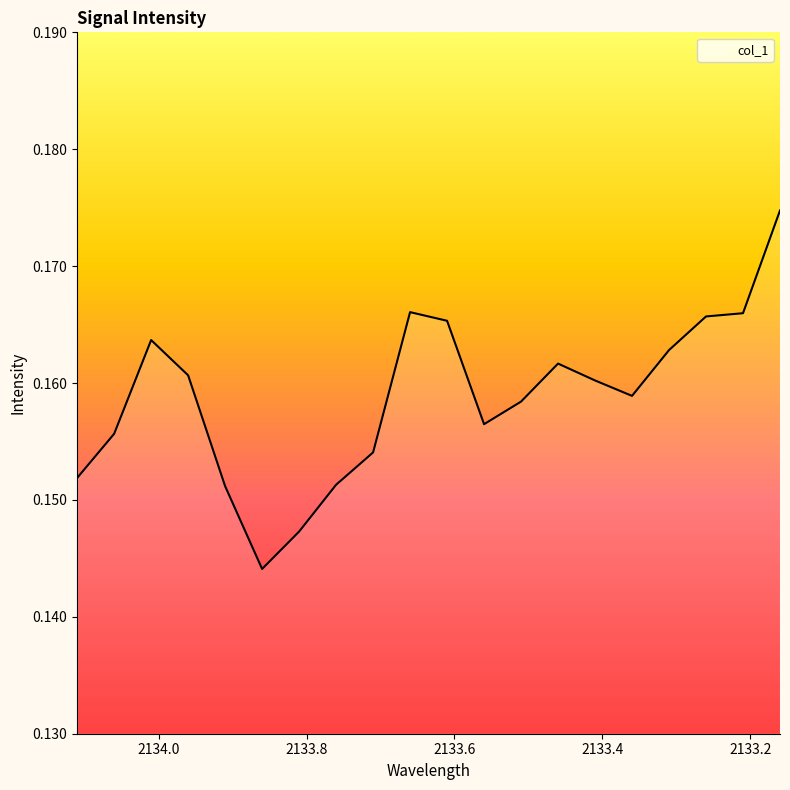

Is it true that the value at 2133.36 is 0.2?

True